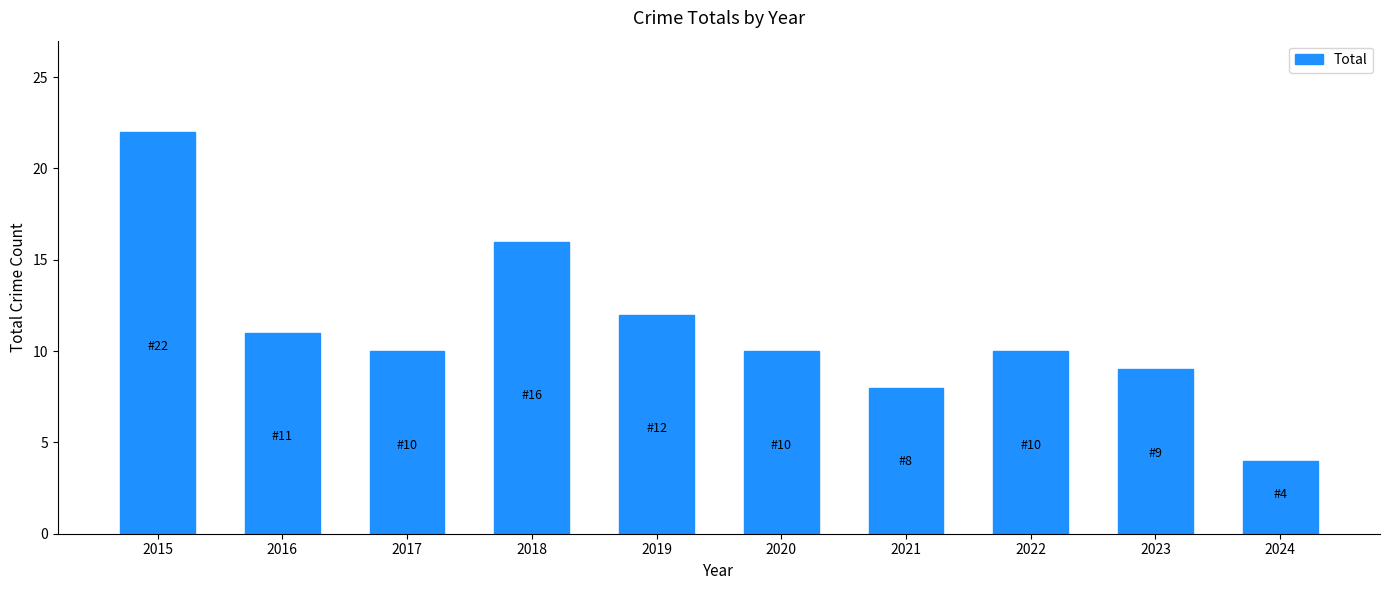

What is the value of the 9th bar from the left?

9